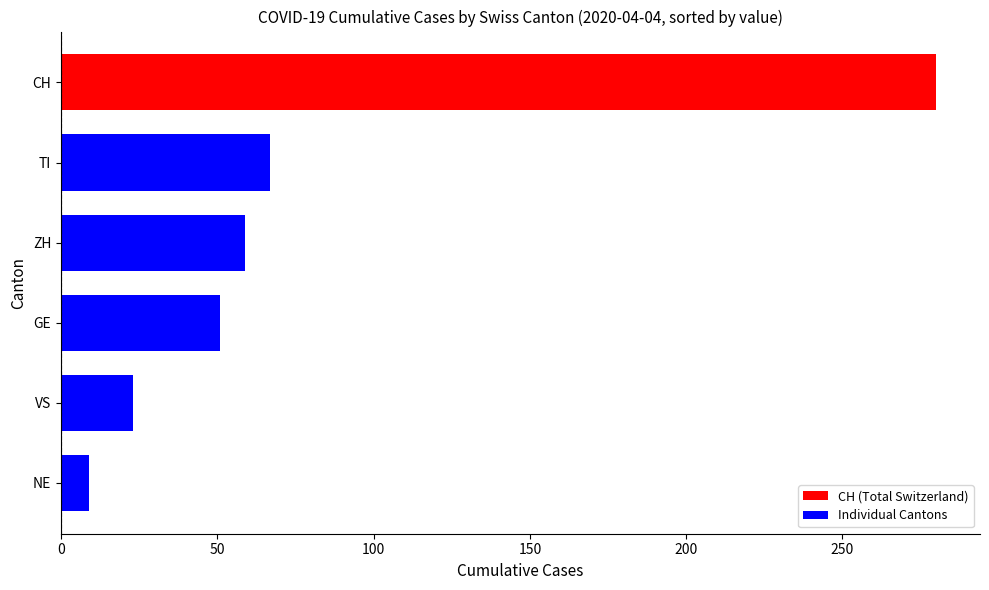

True or false: the data shows 79 at ZH.

False